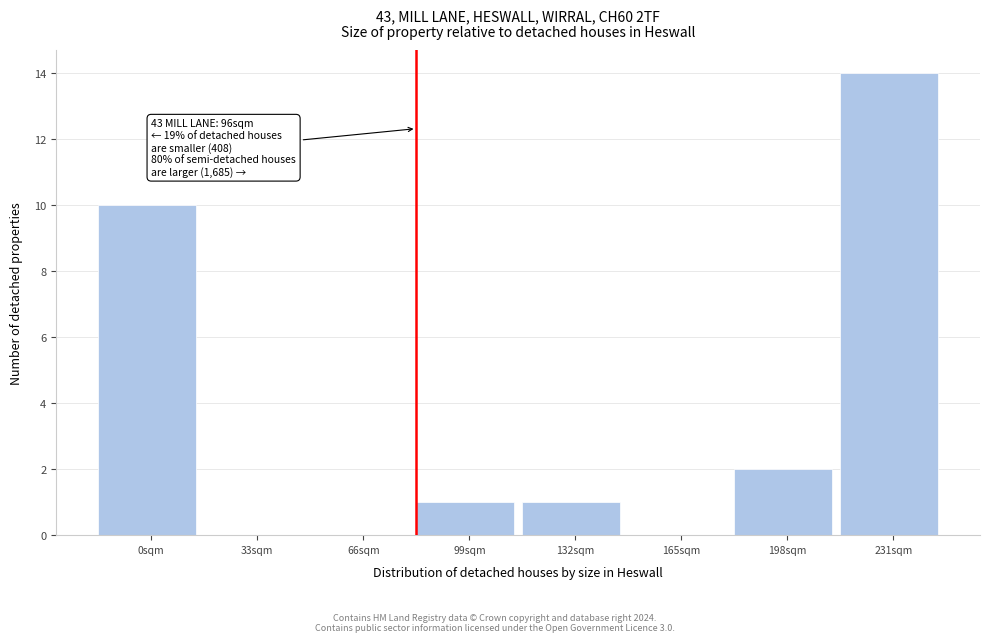

Reading right to left, list all the values displayed in this chart.

231sqm=14	198sqm=2	165sqm=0	132sqm=1	99sqm=1	66sqm=0	33sqm=0	0sqm=10